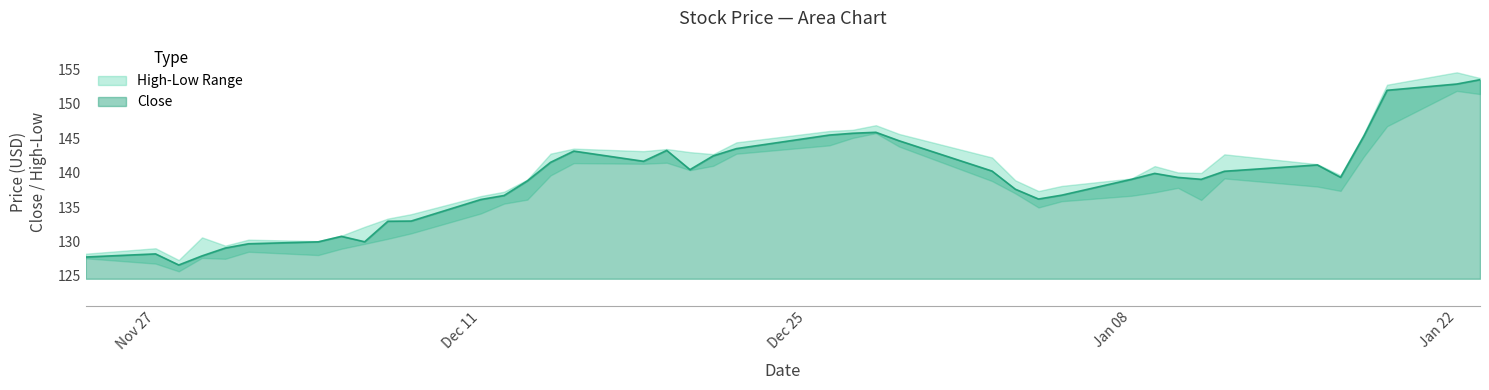

Rank the series by their average value, from highest to lowest.

High, Close, Low